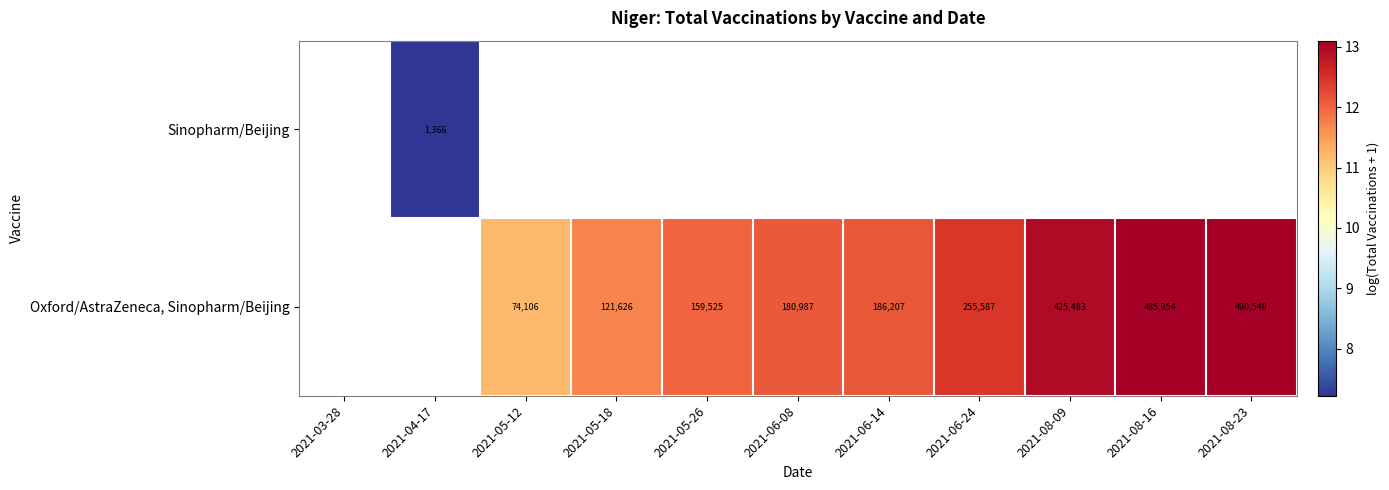

How many values in Sinopharm/Beijing are above zero?

1